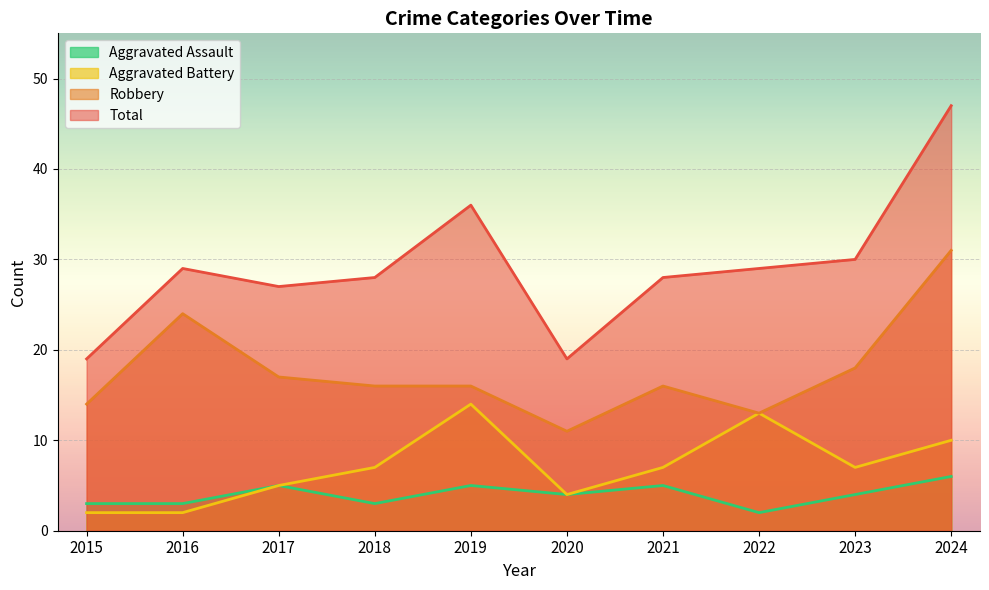

Which category has the lowest value across all series?

2022